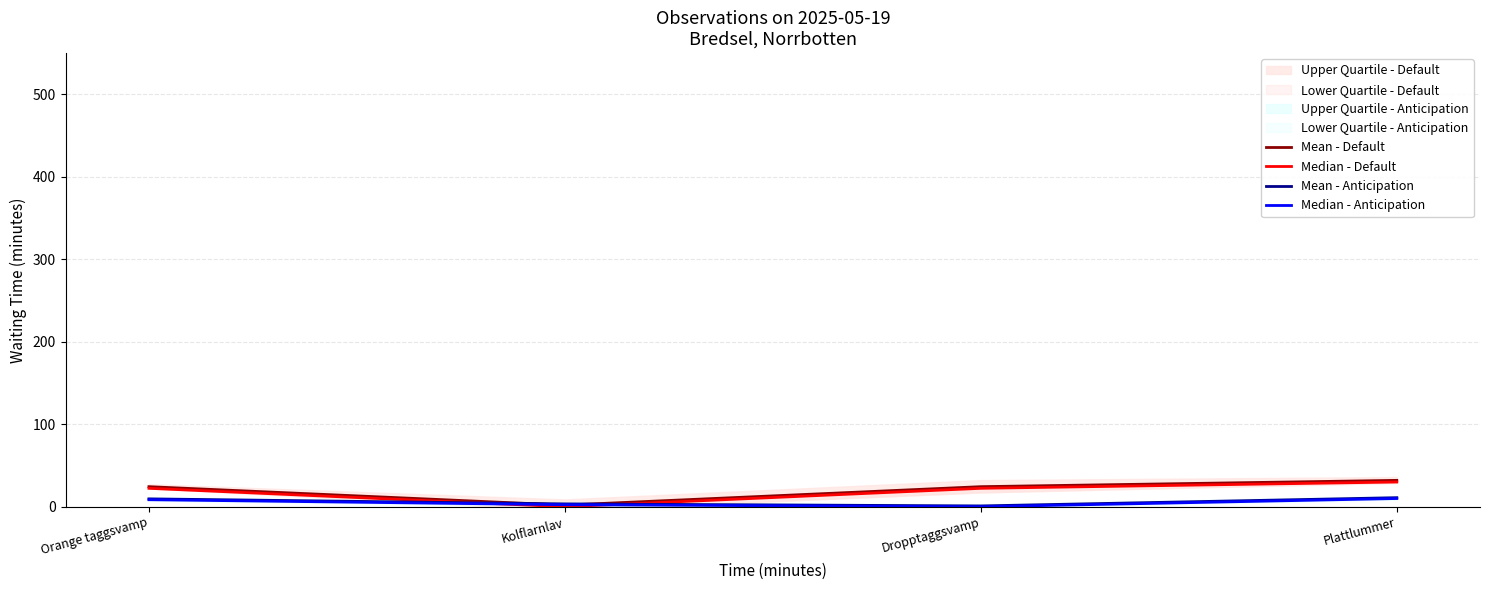

What is the value of the Mean - Default point at the 3rd from the left?

24.4